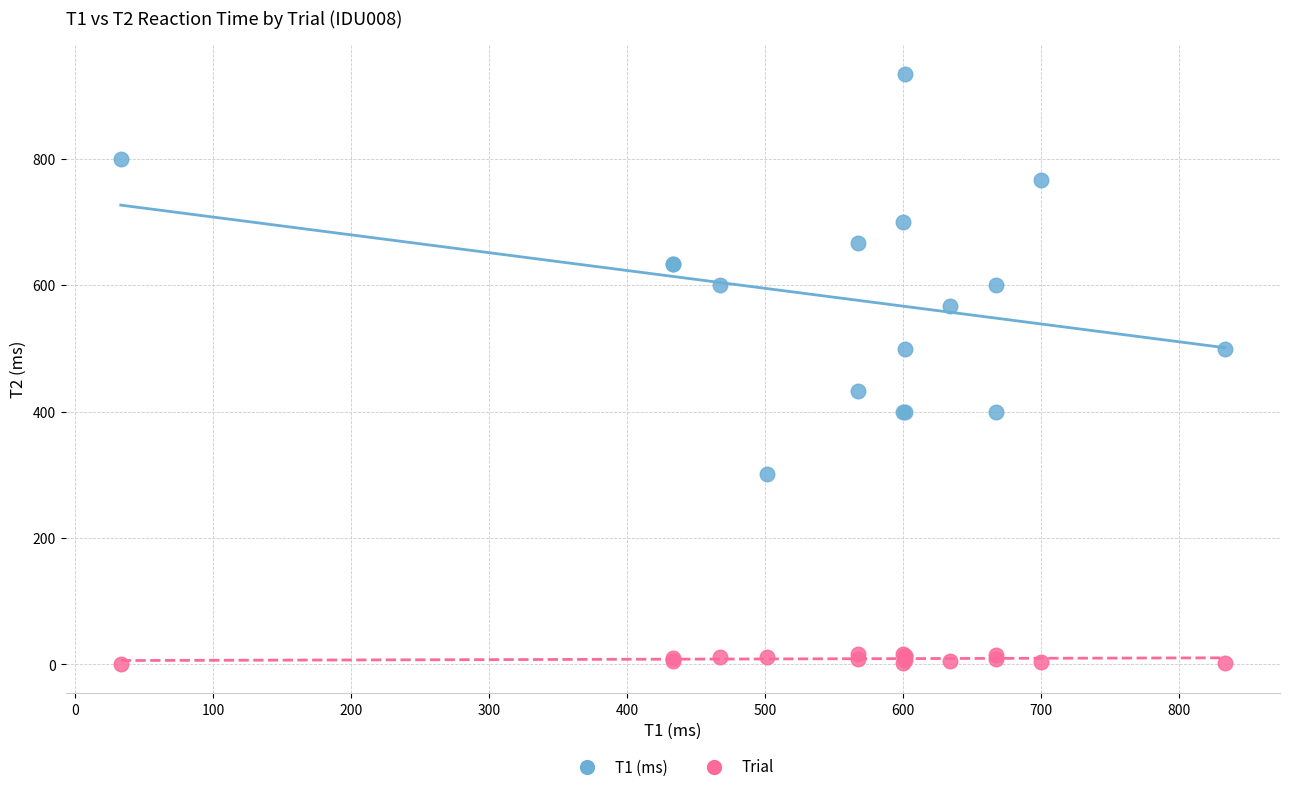

Which series contains the highest Y value?

T1 (ms)